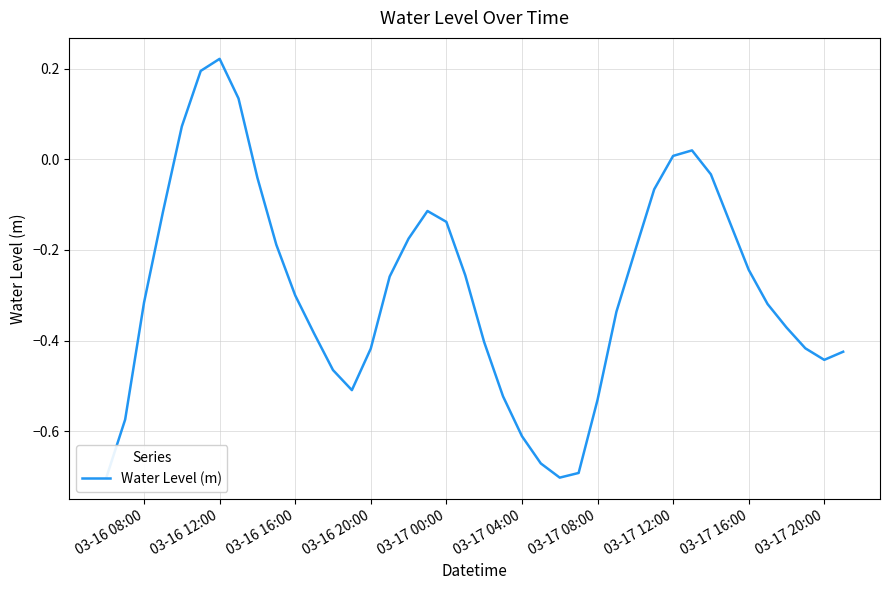

What is the sum of the values at 03-16 12:00 and 03-17 04:00?

-0.4